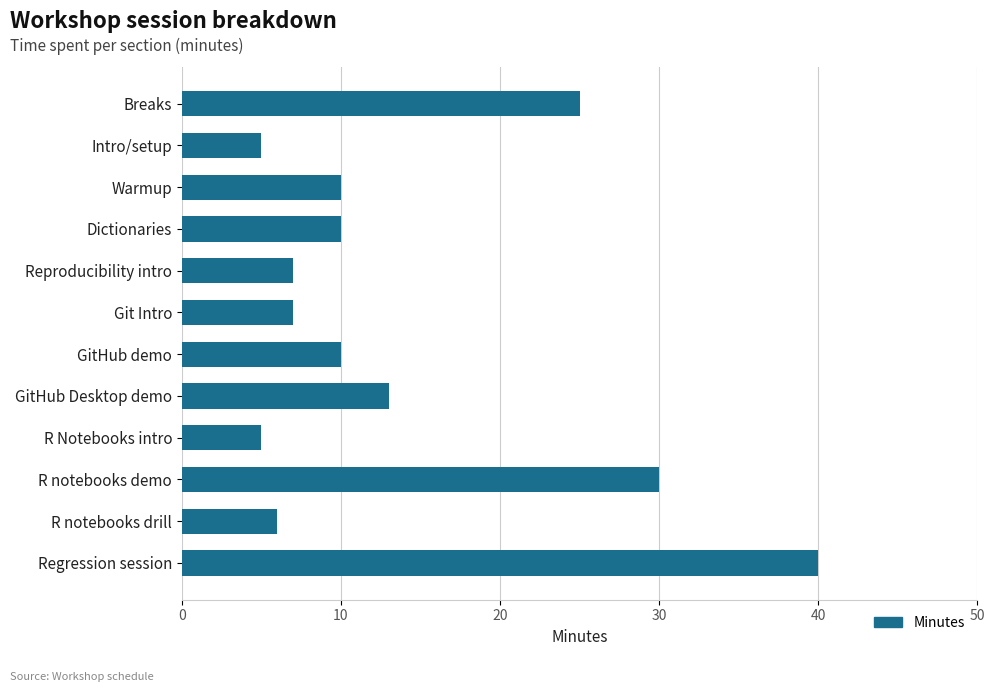

What is the sum of the values at R notebooks demo and Warmup?

40